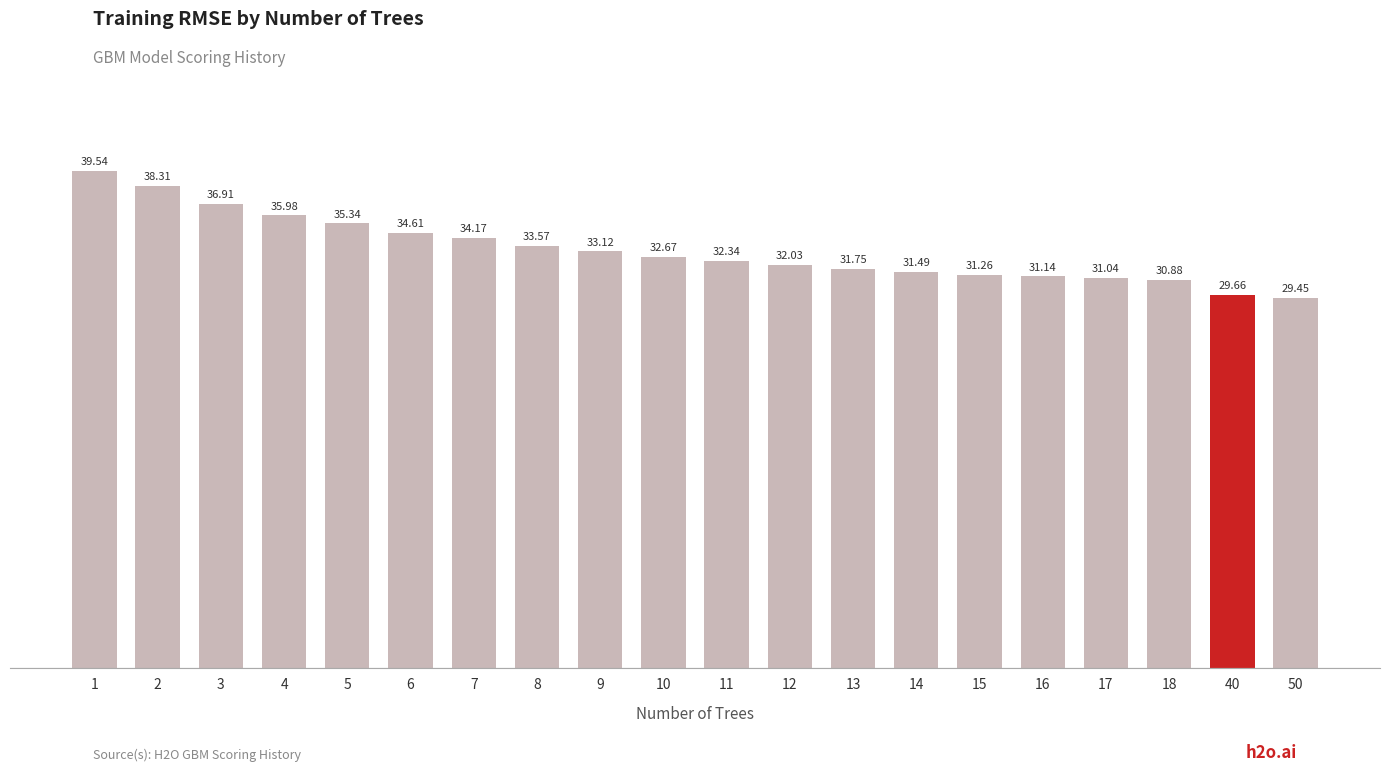

Which has a higher value, 15 or 13?

13